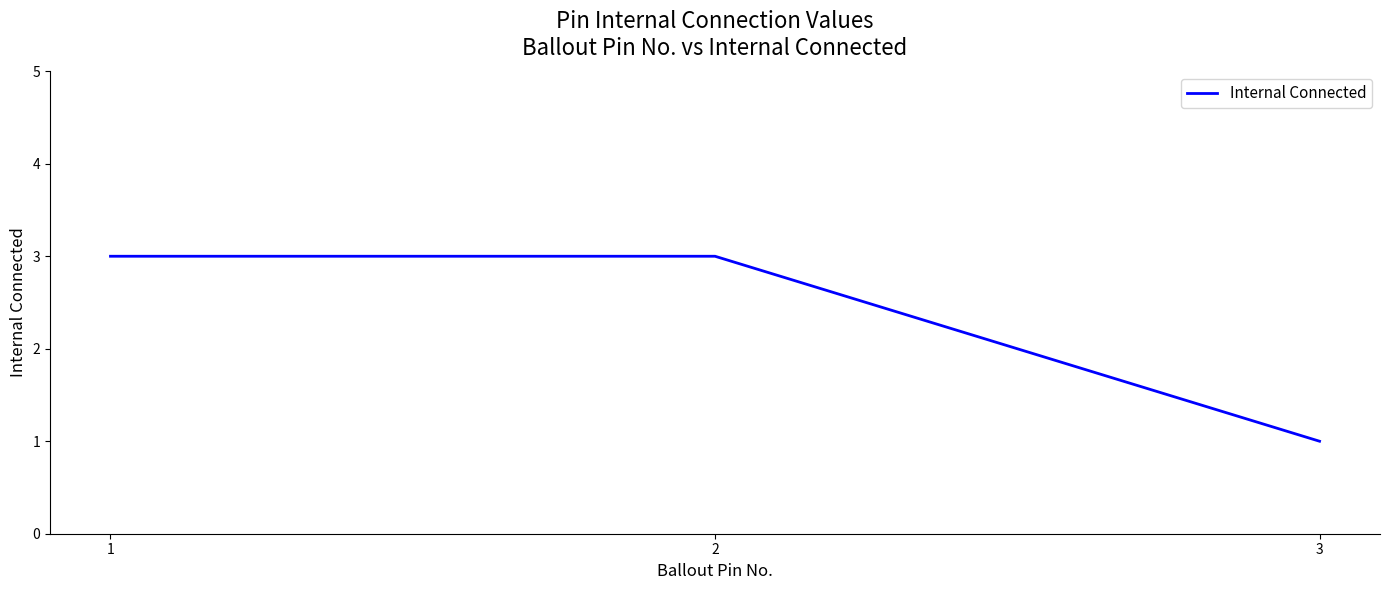

True or false: the data shows 3 at 2.

True